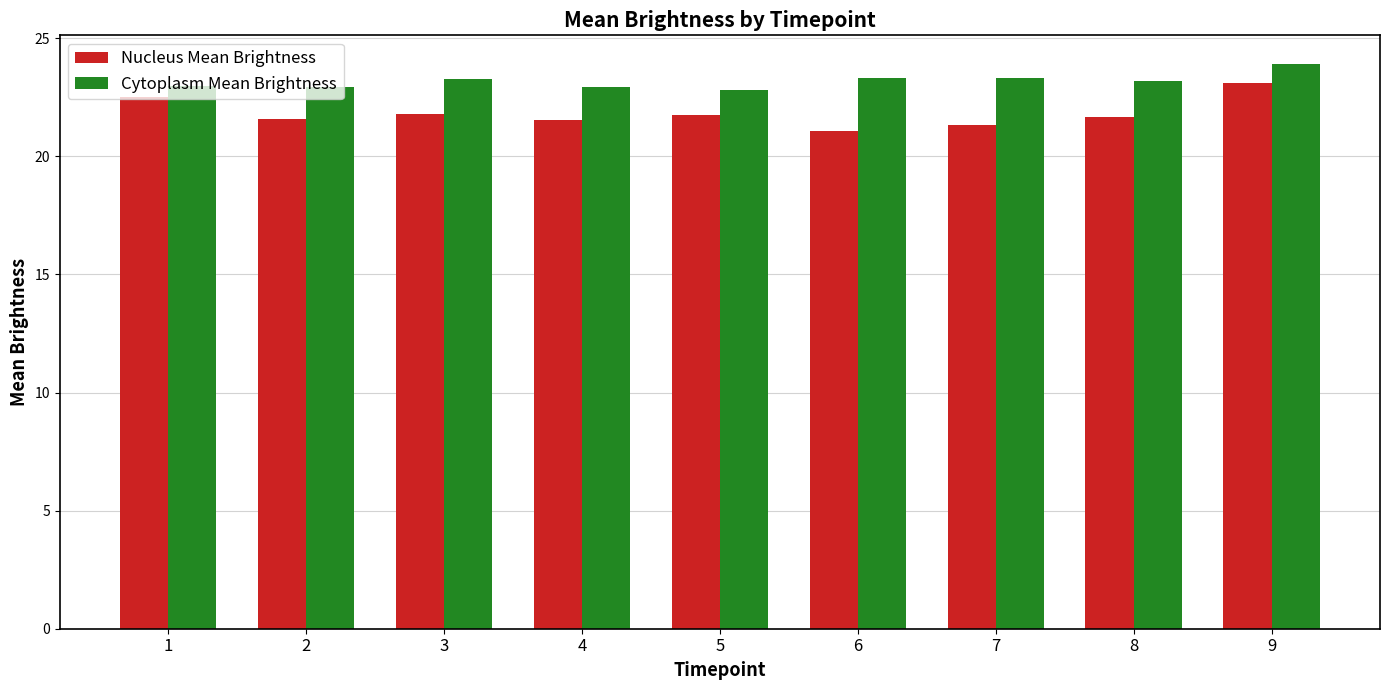

Which series has the largest total across all categories?

Cytoplasm Mean Brightness